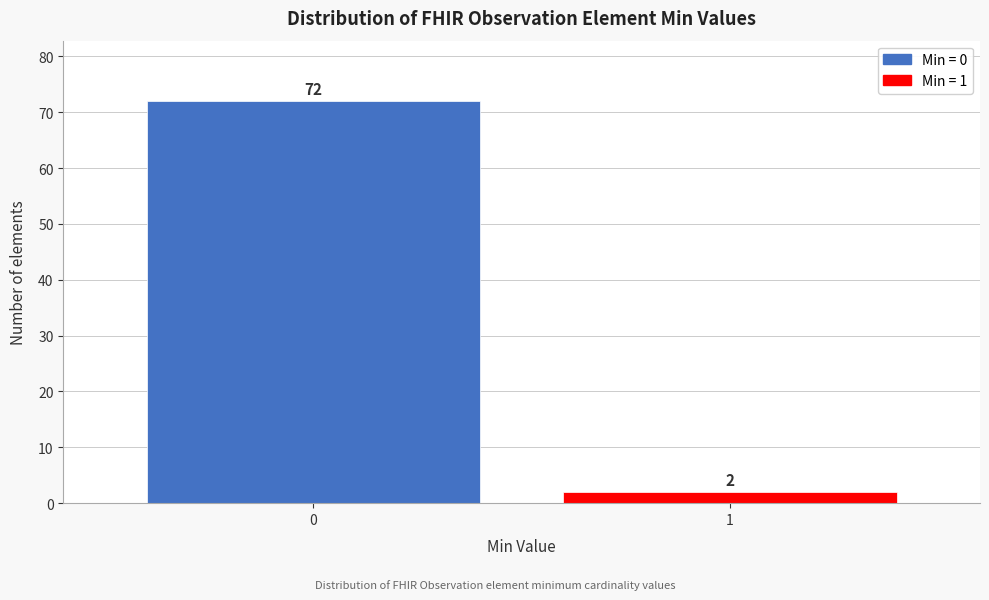

Reading left to right, what are all the values shown in this chart?

0=72	1=2